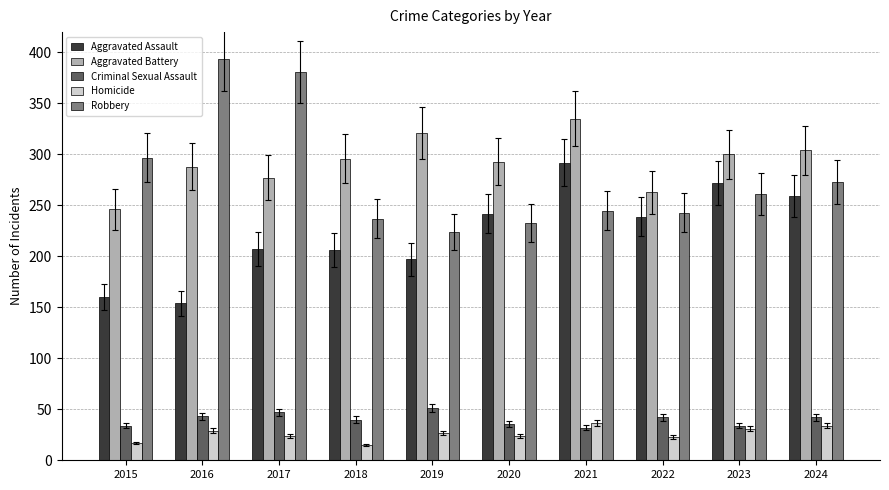

What is the value of the Homicide bar at the 2nd from the left?

29